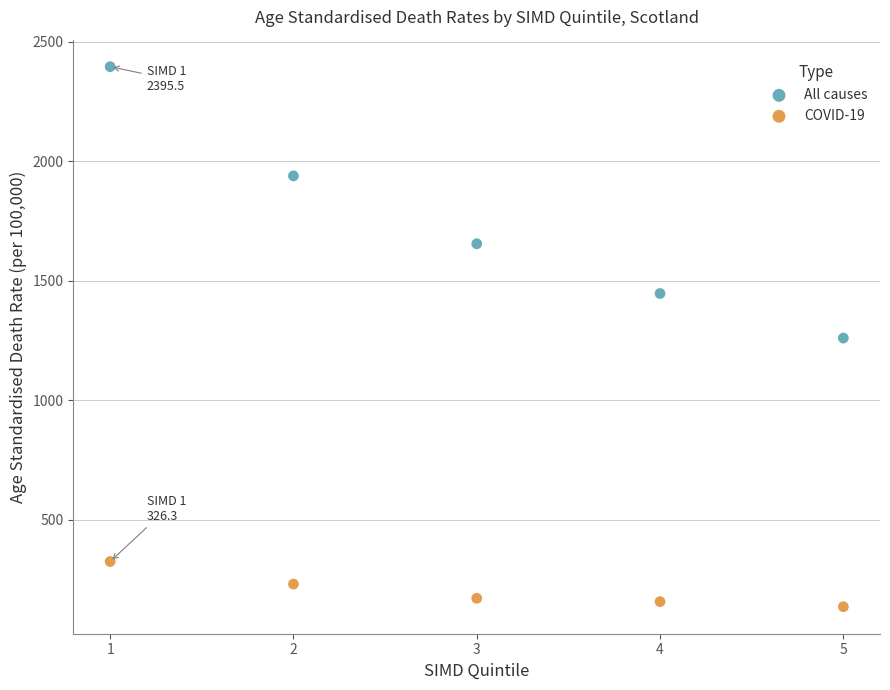

What are all the series names shown in the legend?

All causes, COVID-19